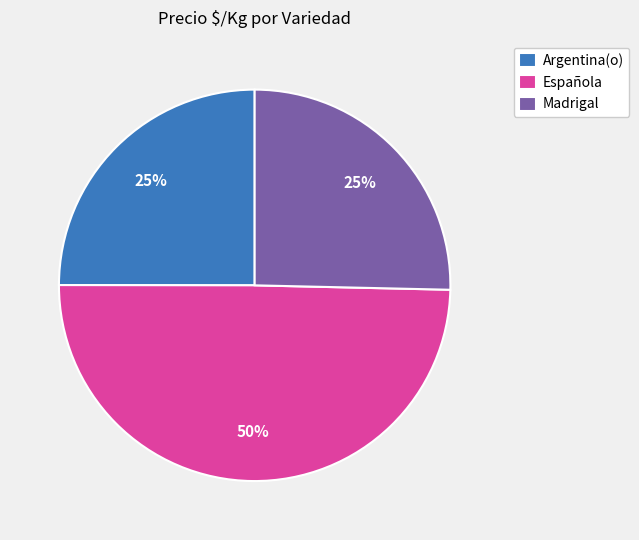

Does Madrigal represent more than half of the total?

No